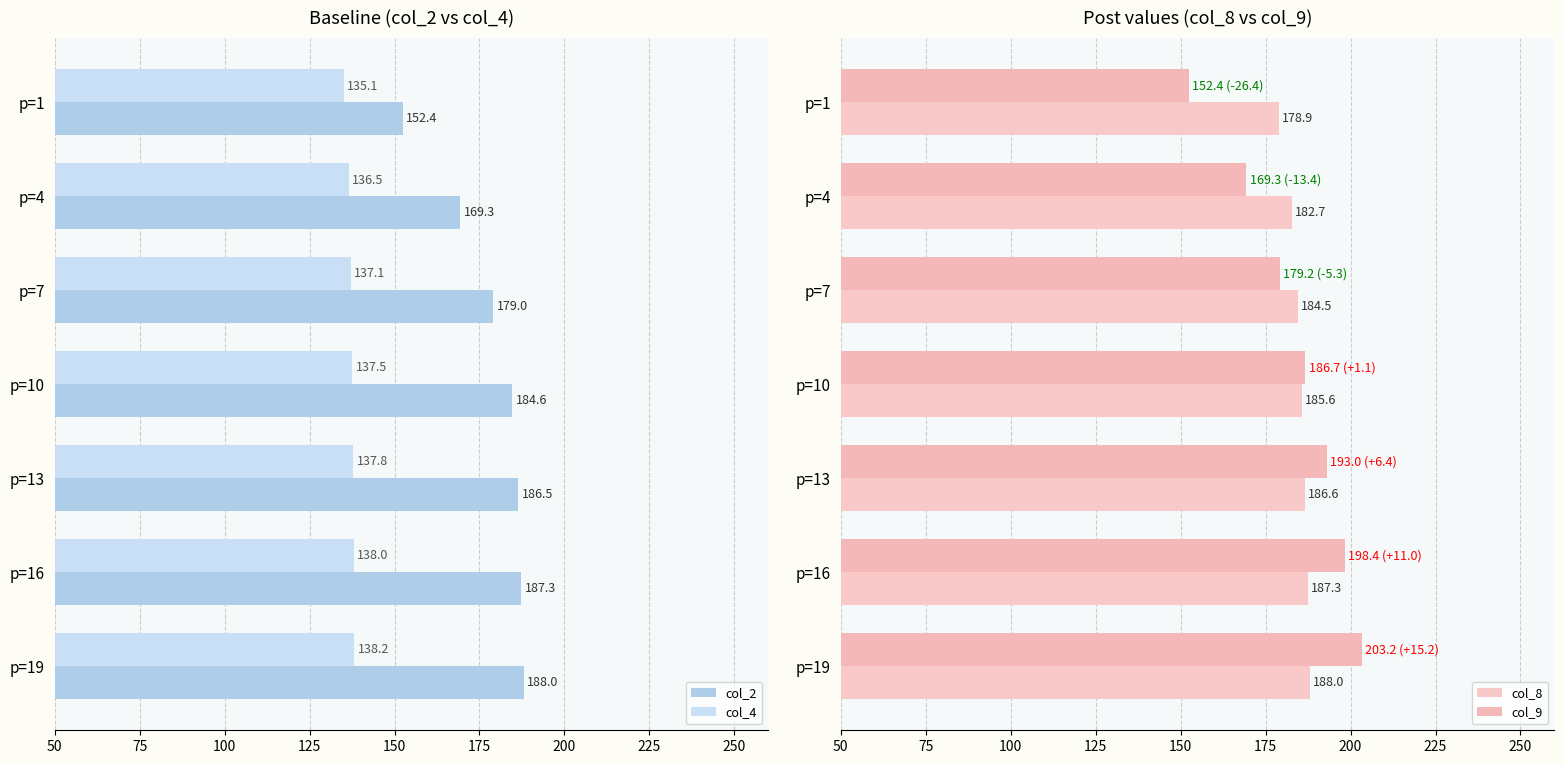

The value of col_4 at p=4 is 86.0. True or false?

False